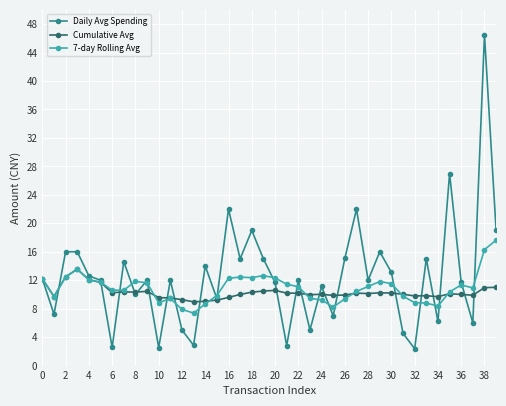

True or false: Cumulative Avg has more than 1 interior local peaks.

True